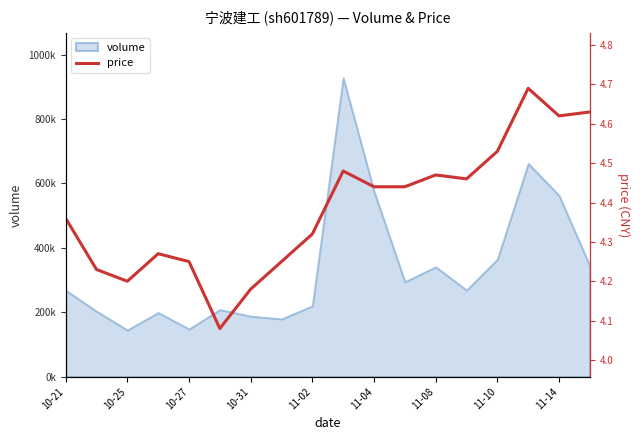

How many lines are shown in the chart?

1